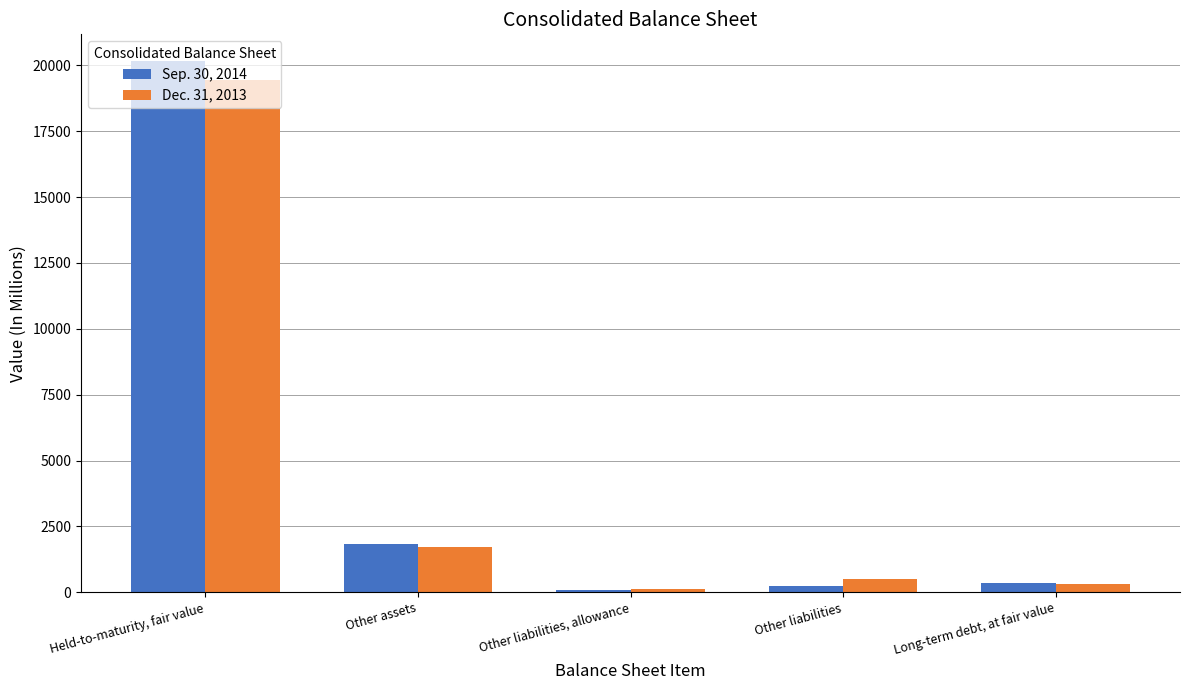

At which category is the sum across all series the highest?

Held-to-maturity, fair value